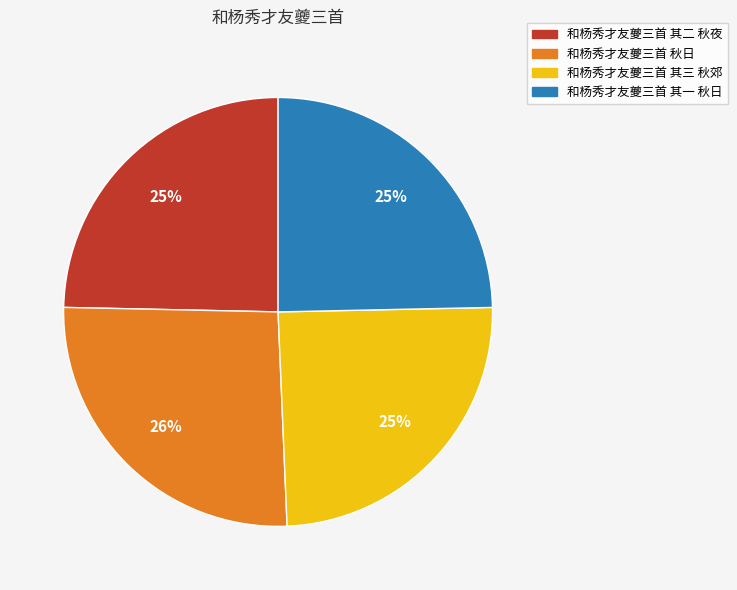

How many slices are in this pie chart?

4